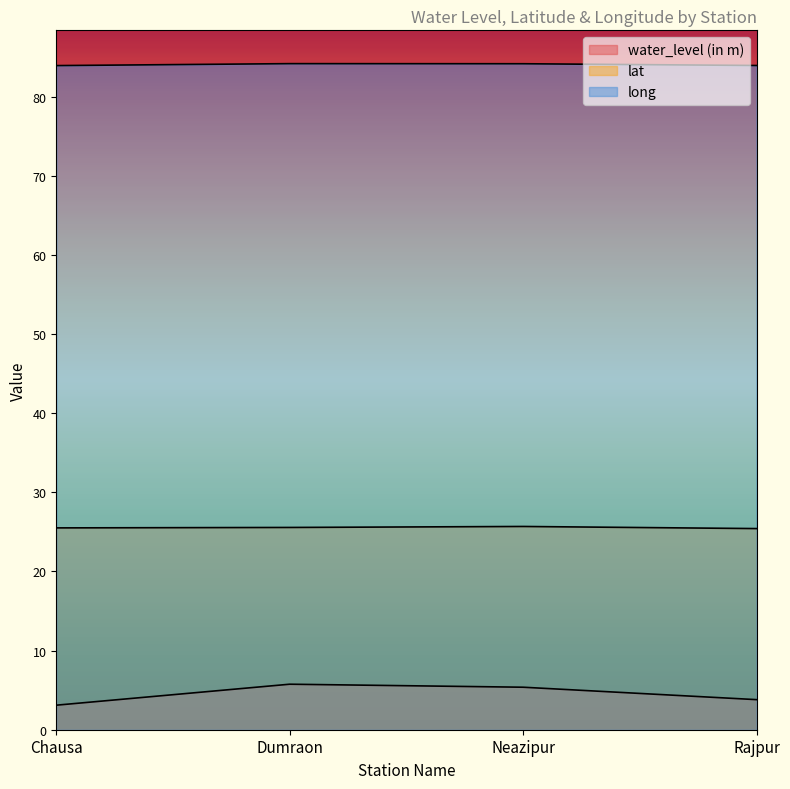

The water_level (in m) series shows 5.4 at Neazipur. True or false?

True